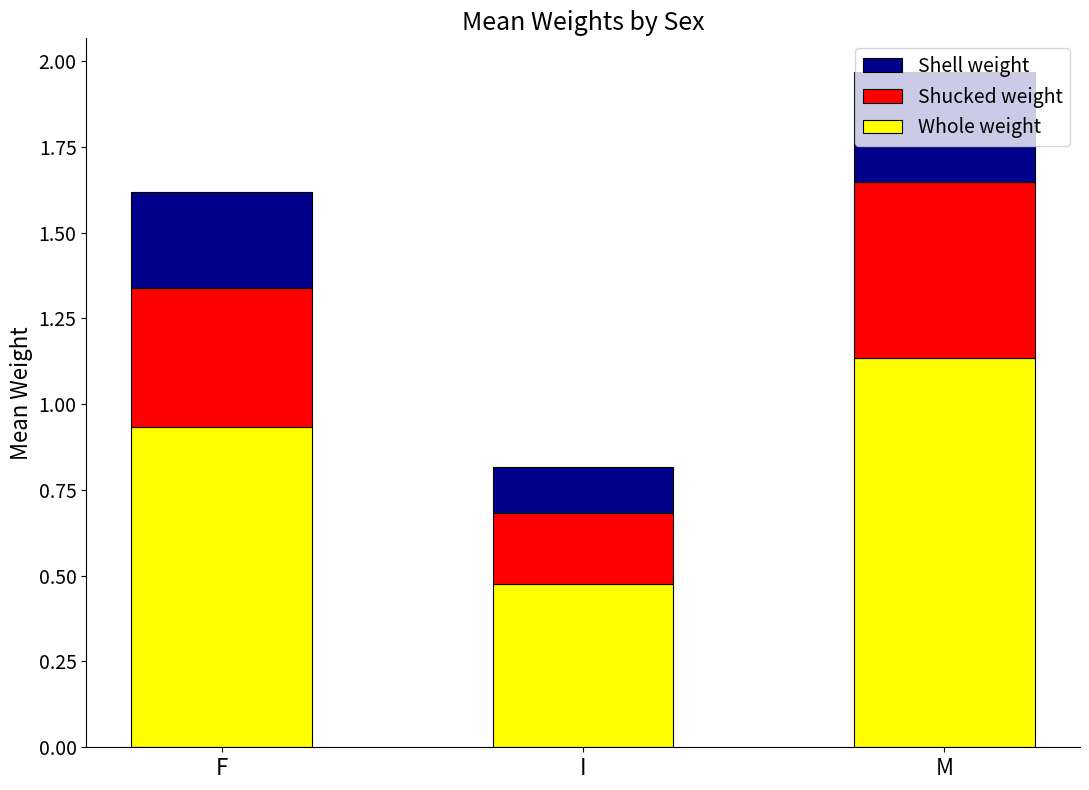

Which category has the lowest value in the Whole weight series?

I